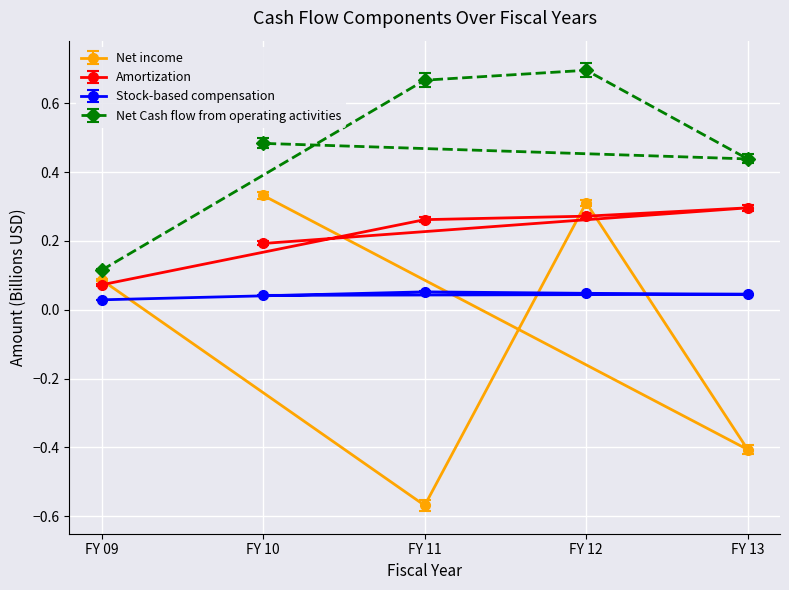

Read the Amortization value at FY 12.

0.3